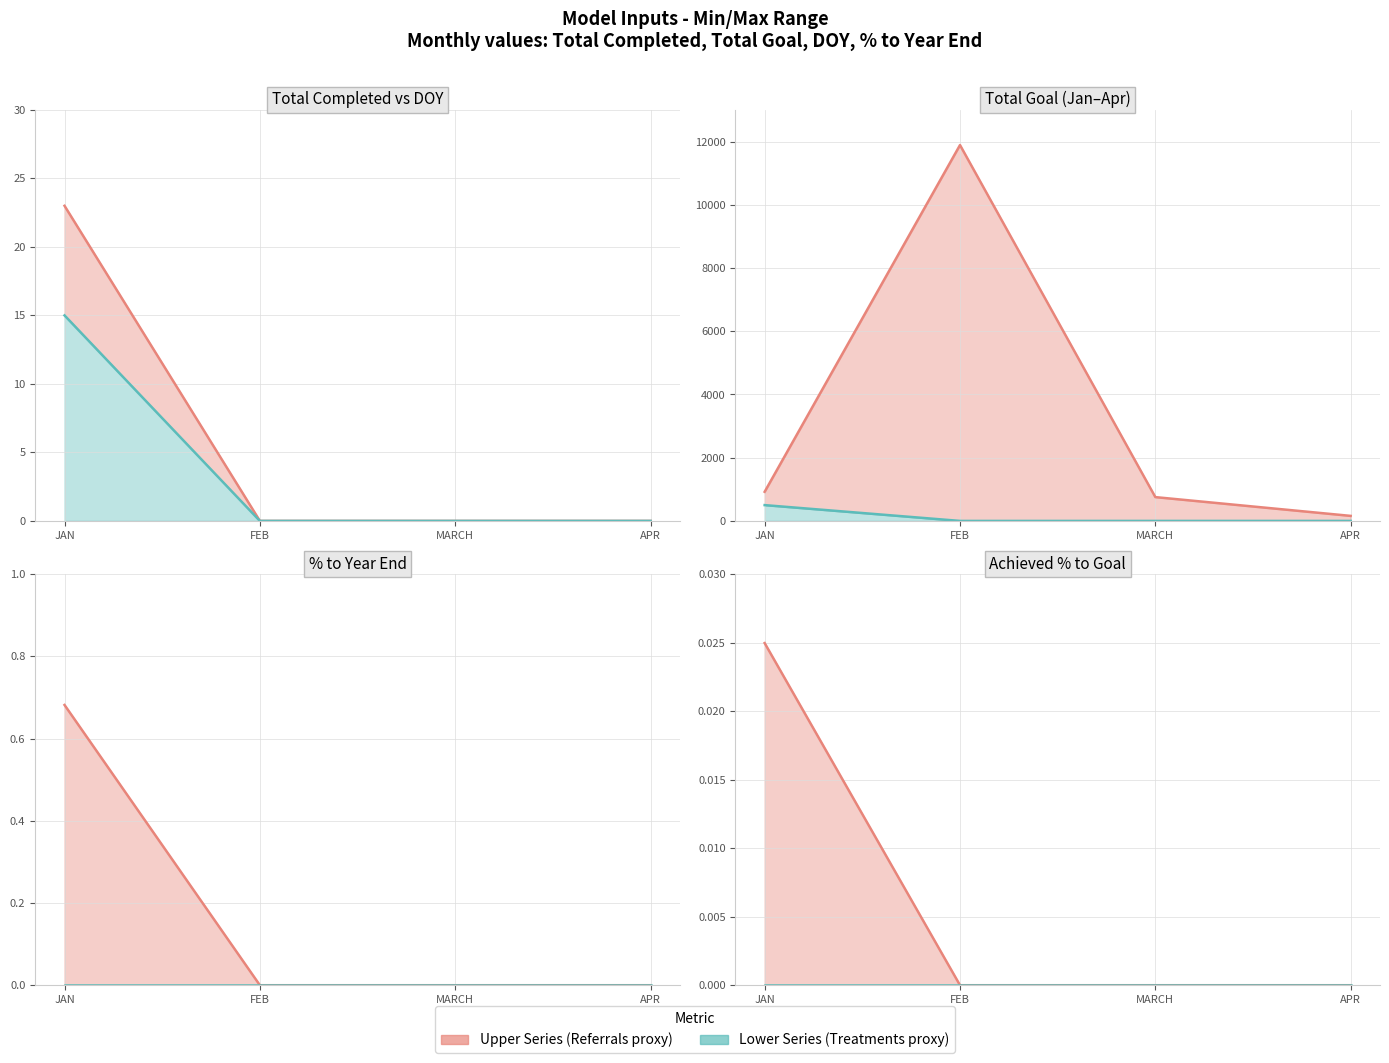

What position from the left is APR?

4